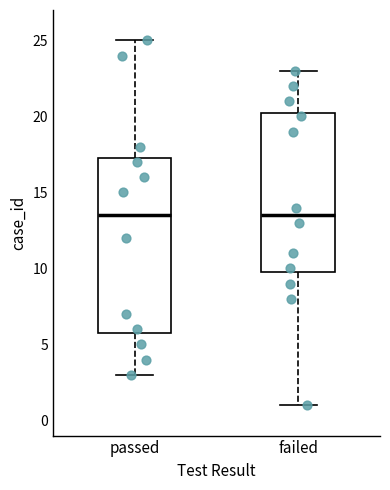

Reading left to right, read every box against the y-axis: the position of its median line, the range the box covers, and the ends of its whiskers. The values are not printed on the chart, so give them approximately, as read against the axis.

passed: median 13.5, box 6.0 to 17.5, whiskers 3.0 to 25.0
failed: median 13.5, box 10.0 to 20.5, whiskers 1.0 to 23.0